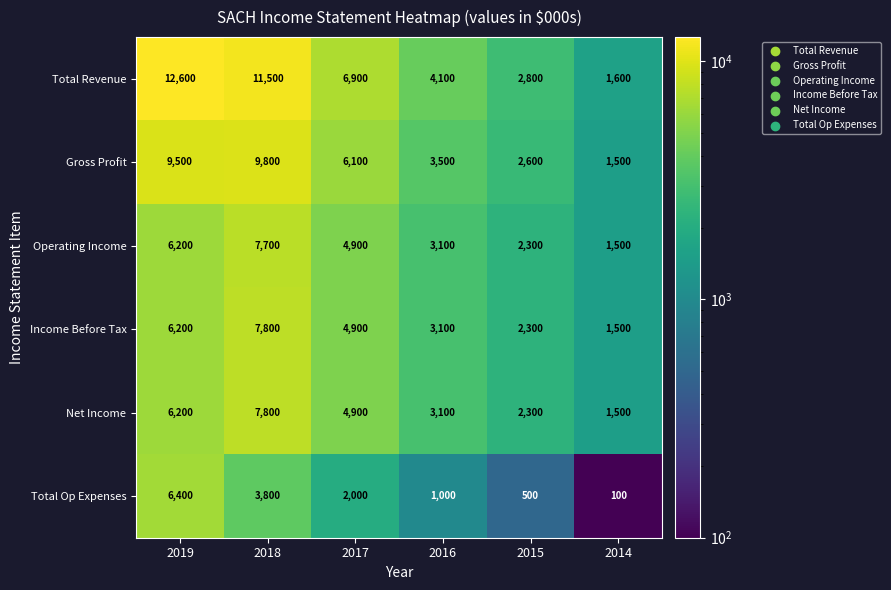

What is the average value of the Total Revenue series?

6583